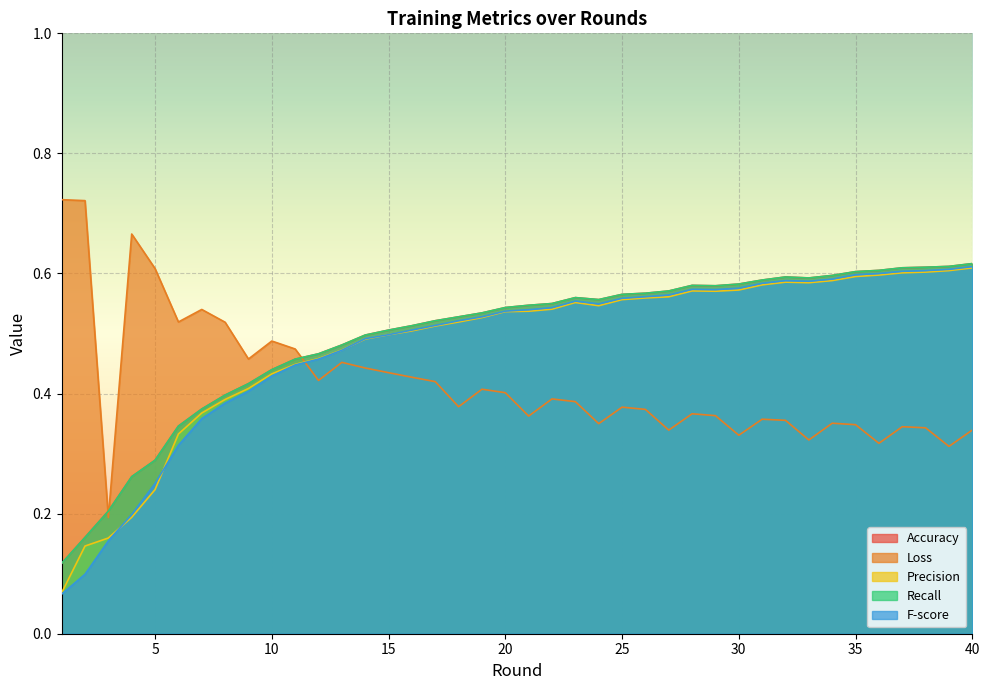

Where is the first local minimum for Loss?

3